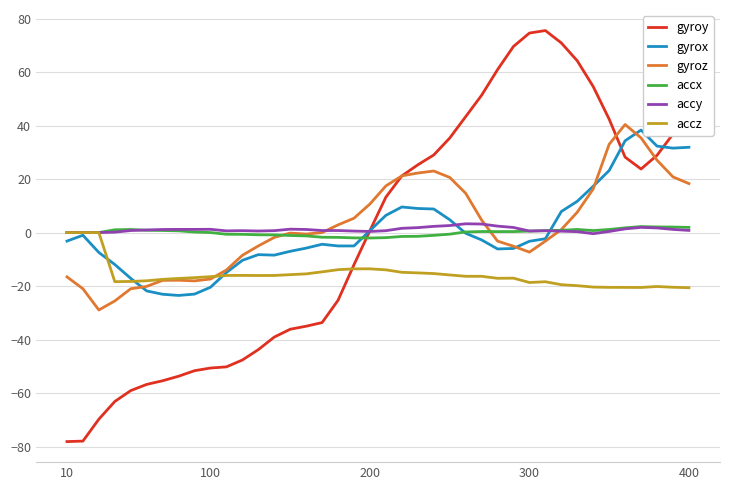

What is the difference between the maximum and minimum values in the gyroy series?

153.6